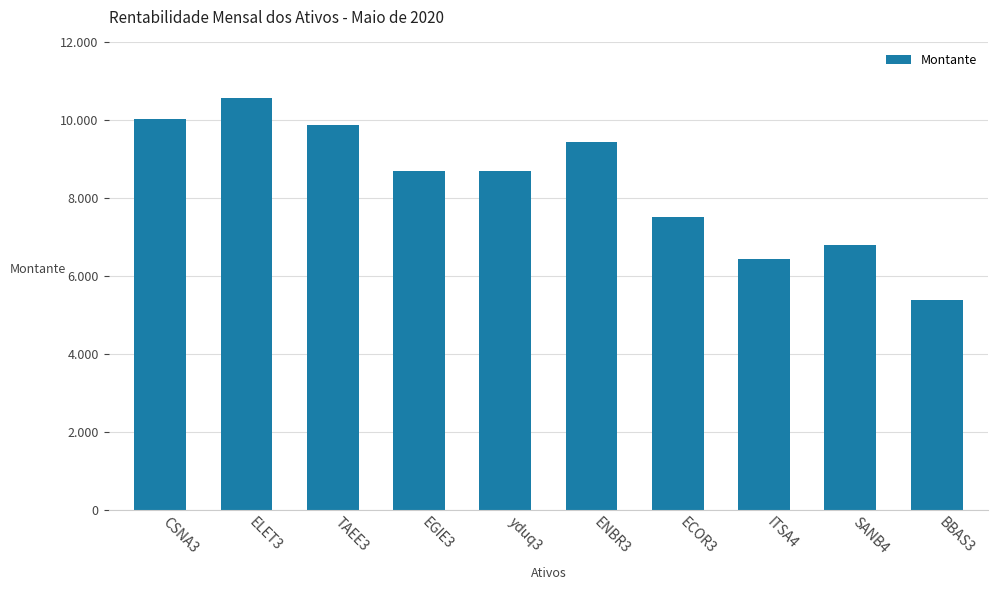

Between BBAS3 and ELET3, which is larger?

ELET3